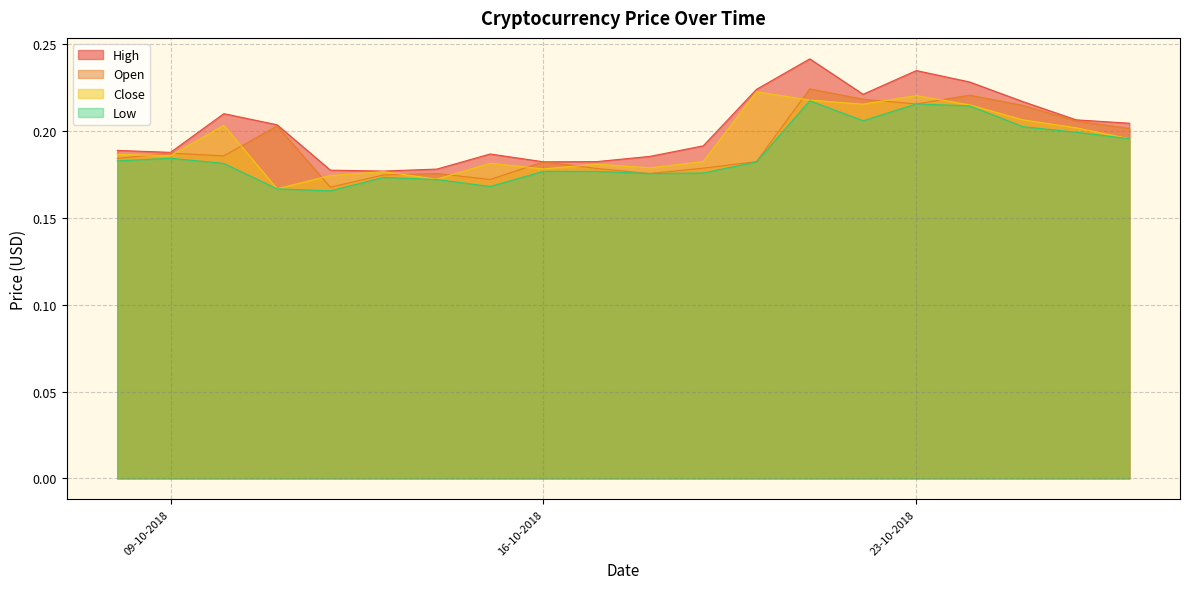

Which has a higher value, 20-10-2018 or 12-10-2018?

20-10-2018